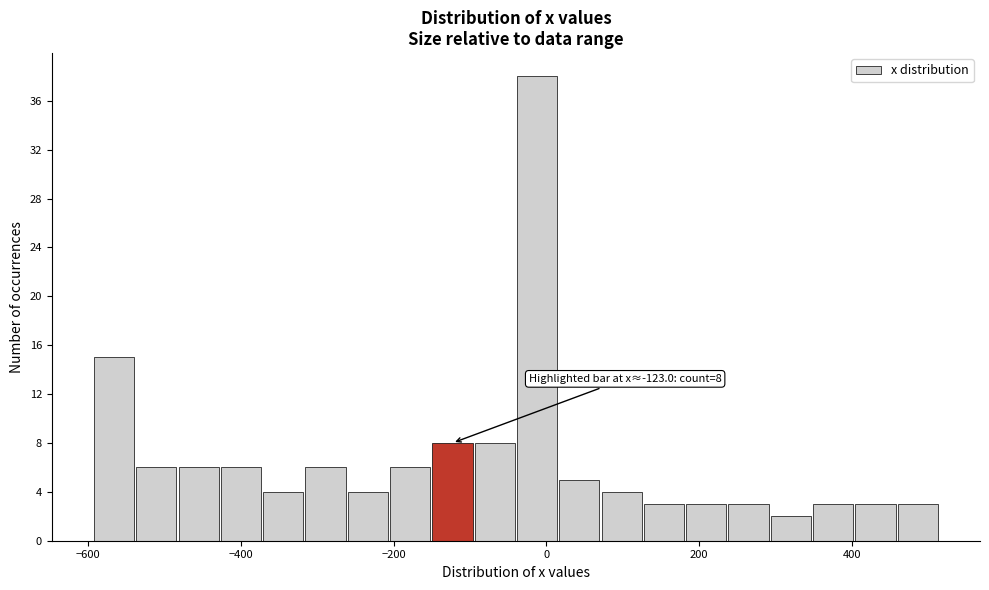

Around what value on the x-axis is the tallest bar? Give the approximate position of its centre, as read against the axis.

-20